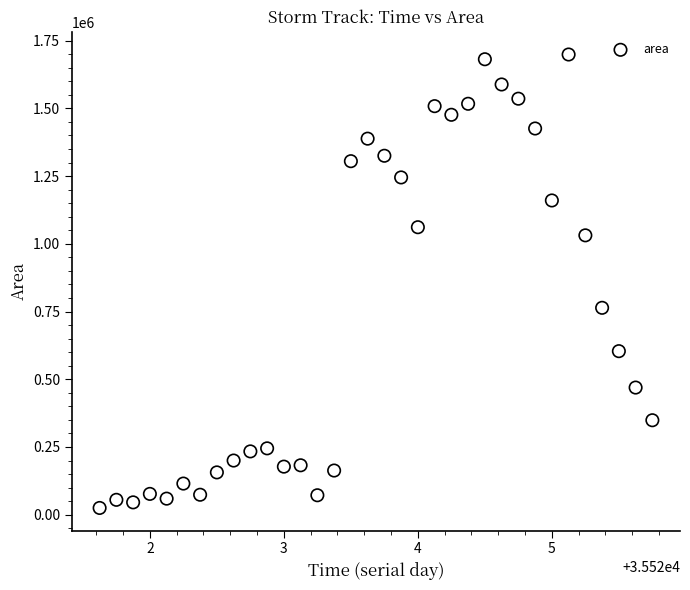

What is the range of Y values (max minus min)?

1673750